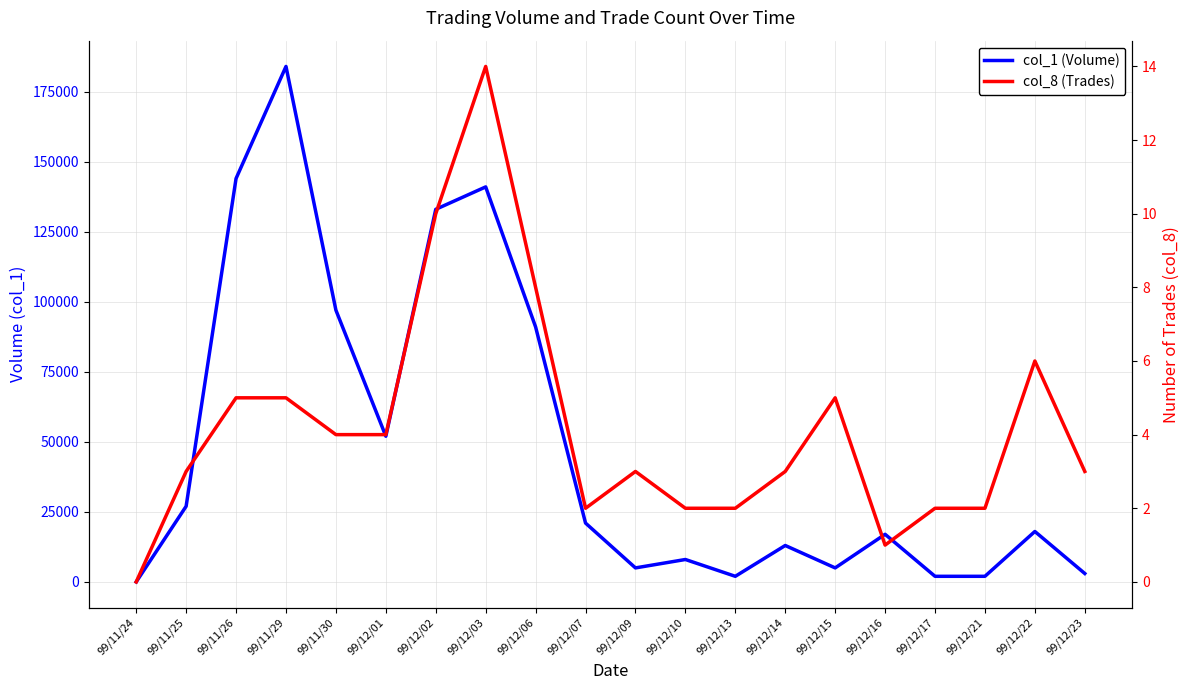

At which label does col_1 (Volume) reach its minimum?

99/11/24